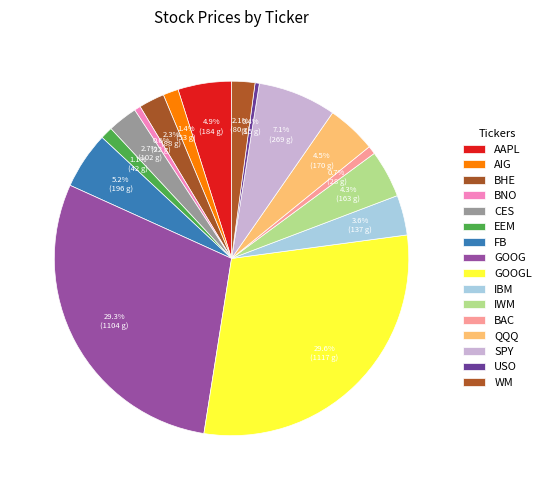

How many segments does this pie chart have?

16